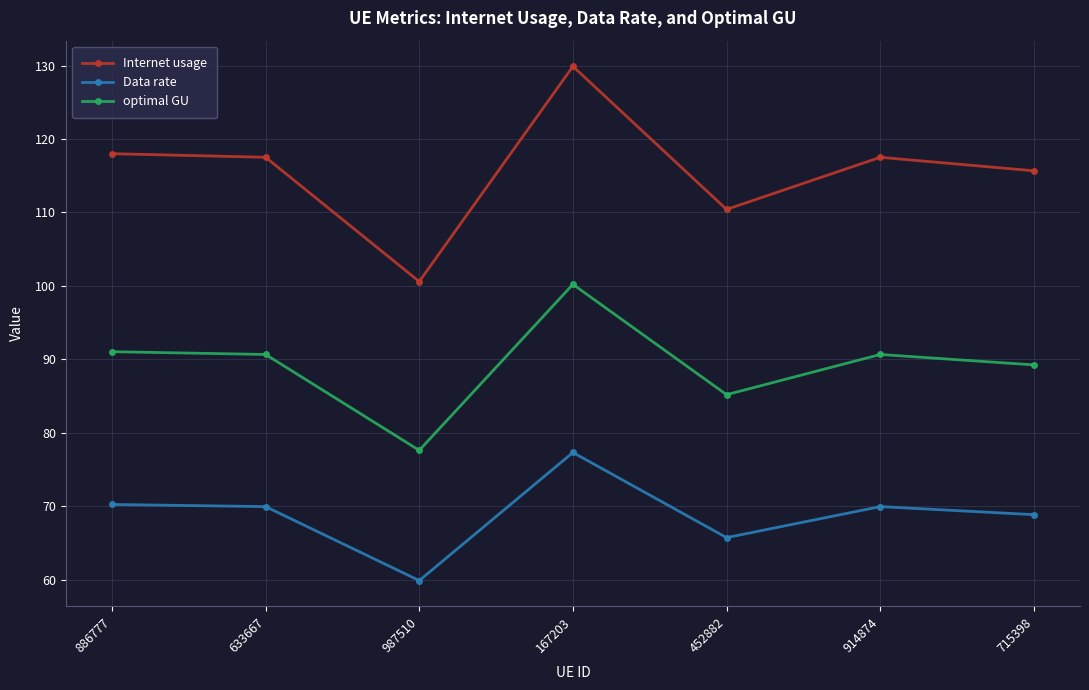

At which label is Internet usage closest to 115?

715398